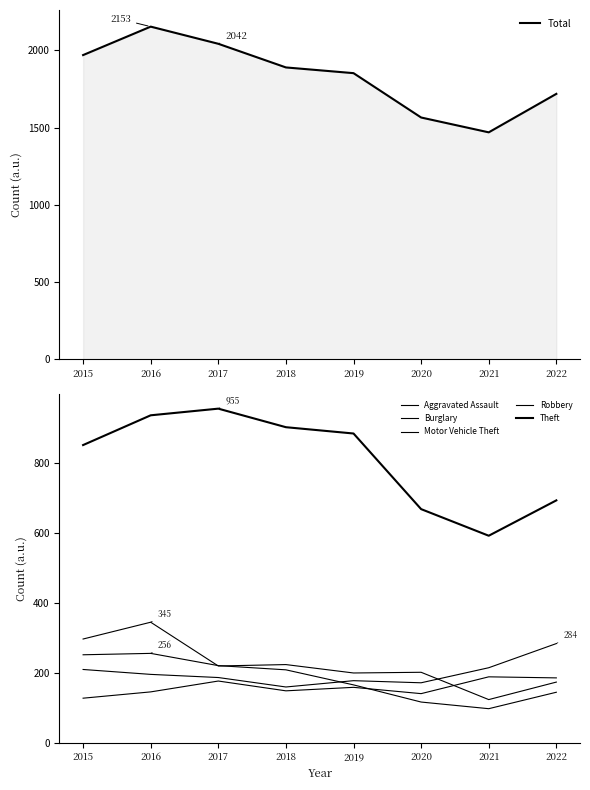

At which category does Robbery reach its first local peak?

2016